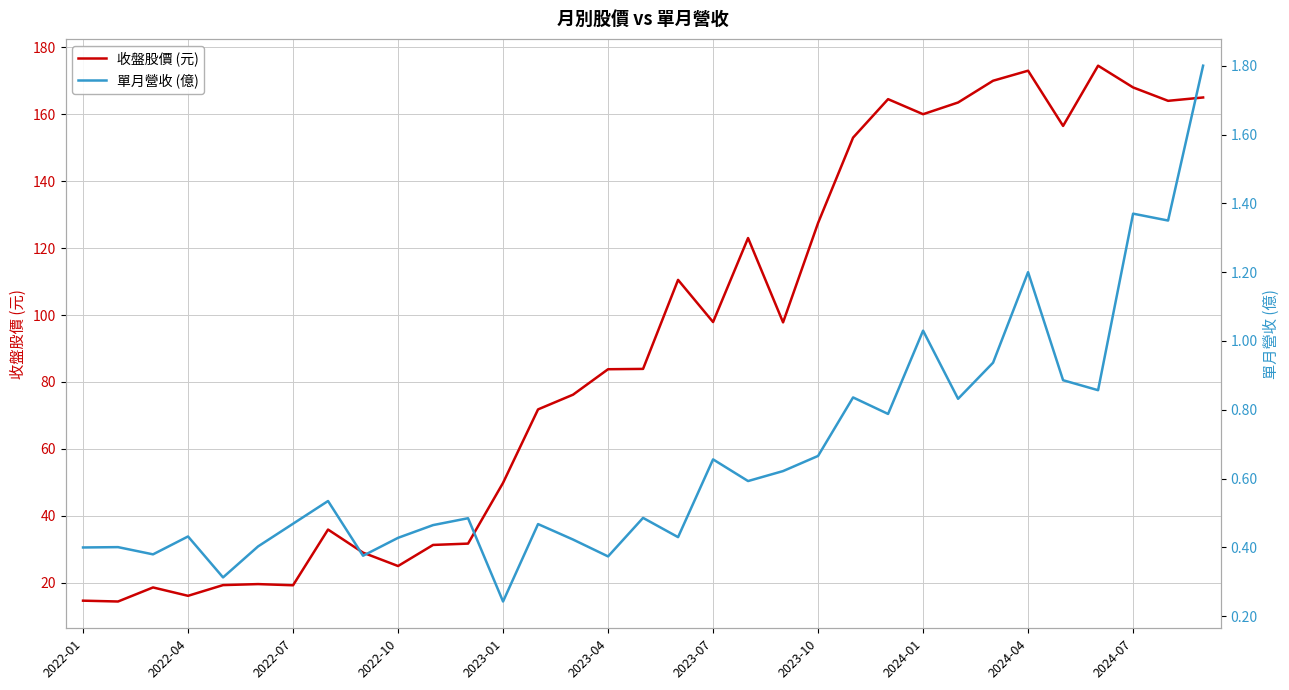

The value of 單月營收 (億) at 2023-07 is 0.7. True or false?

True